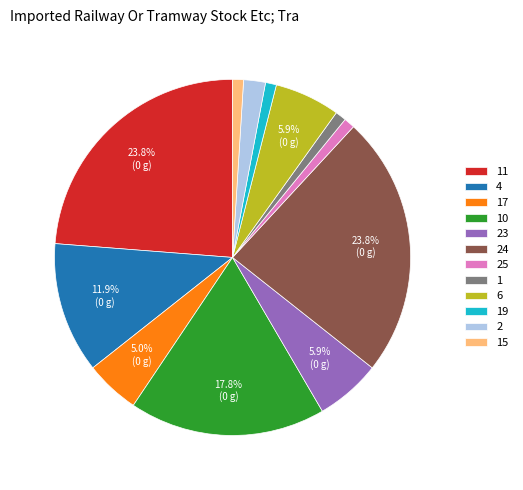

Is 23 the majority of the pie?

No